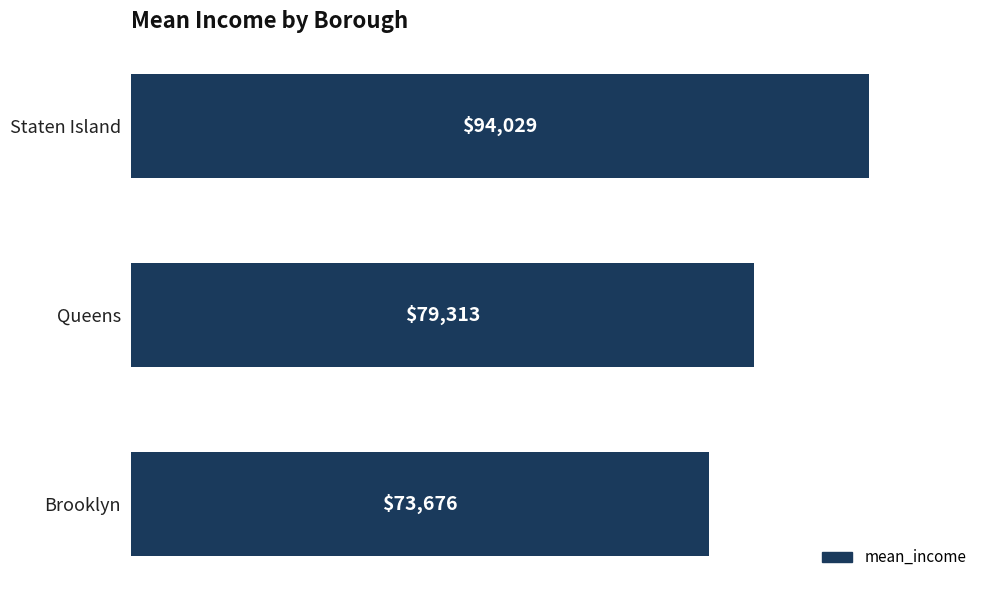

What is the value of the 1st bar from the top?

94029.3